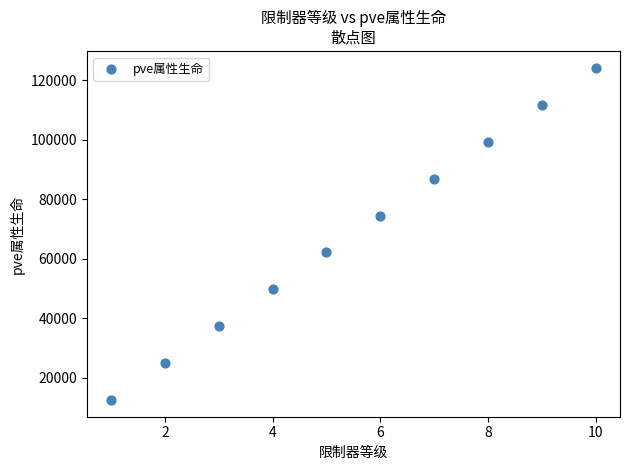

What is the range of X values (max minus min)?

9